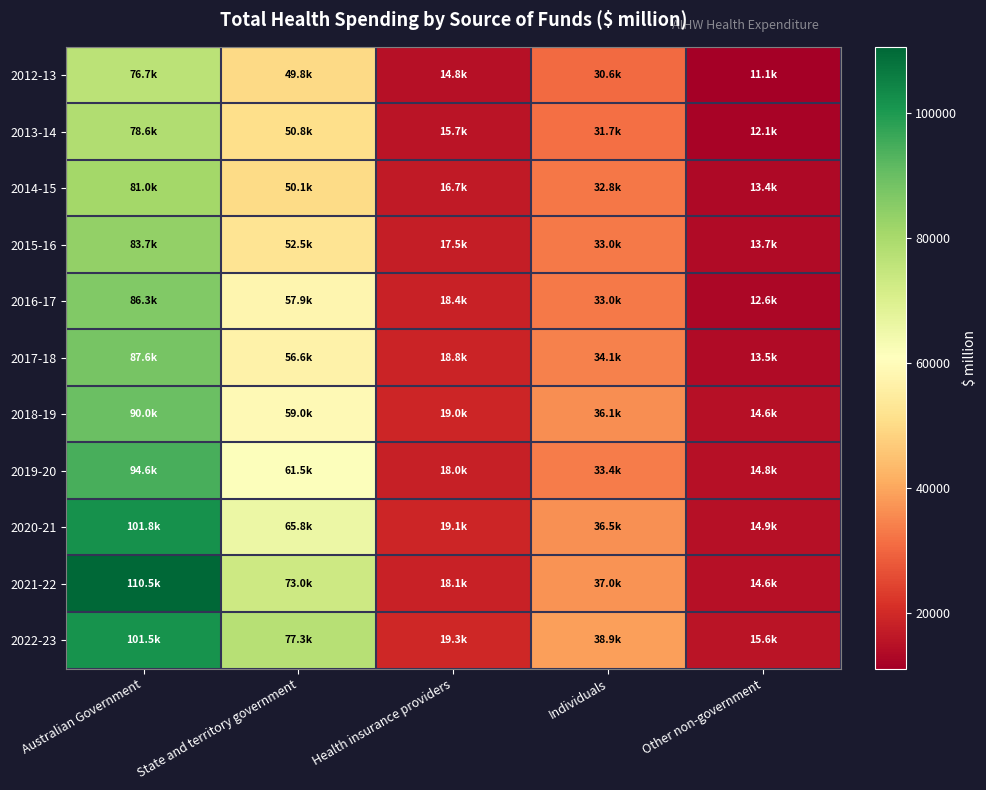

What is the spread (max minus min) of values at Other non-government?

4506.0